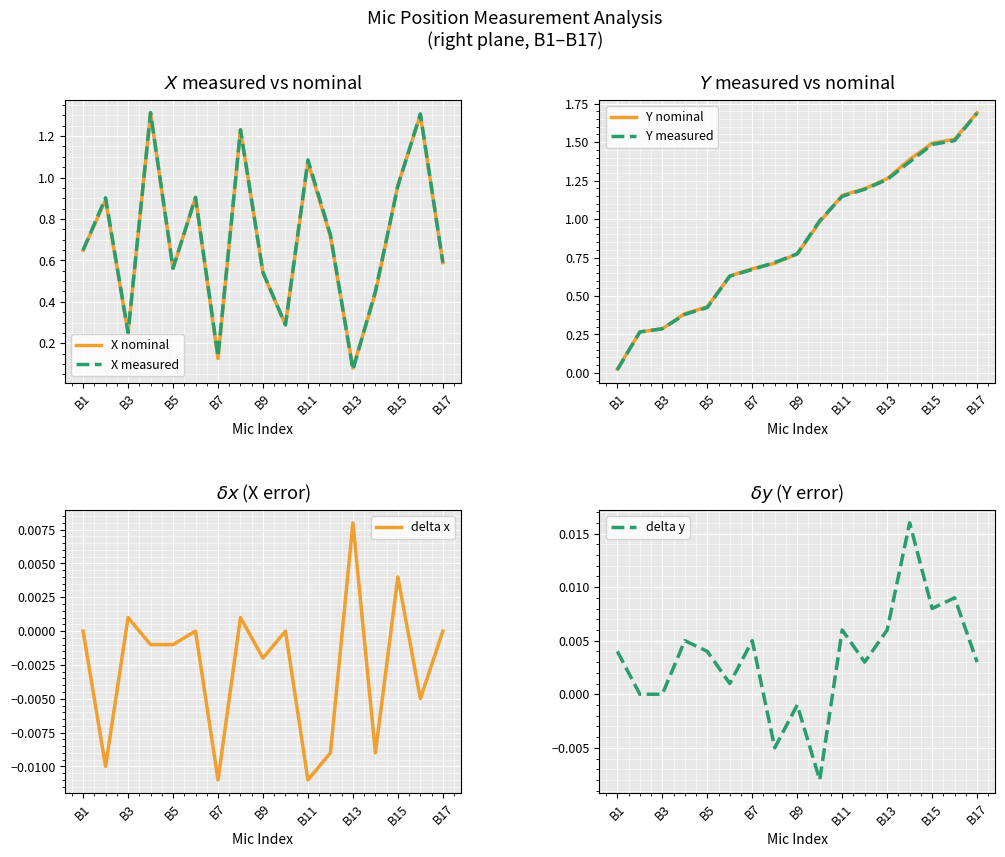

Reading right to left, list all the values displayed in this chart.

X nominal: 0.6	1.3	1.0	0.4	0.1	0.7	1.1	0.3	0.5	1.2	0.1	0.9	0.6	1.3	0.3	0.9	0.6
X measured: 0.6	1.3	1.0	0.5	0.1	0.7	1.1	0.3	0.5	1.2	0.1	0.9	0.6	1.3	0.3	0.9	0.6
Y nominal: 1.7	1.5	1.5	1.4	1.3	1.2	1.2	1.0	0.8	0.7	0.7	0.6	0.4	0.4	0.3	0.3	0.0
Y measured: 1.7	1.5	1.5	1.4	1.3	1.2	1.1	1.0	0.8	0.7	0.7	0.6	0.4	0.4	0.3	0.3	0.0
delta x: 0.0	-0.0	0.0	-0.0	0.0	-0.0	-0.0	0.0	-0.0	0.0	-0.0	0.0	-0.0	-0.0	0.0	-0.0	0.0
delta y: 0.0	0.0	0.0	0.0	0.0	0.0	0.0	-0.0	-0.0	-0.0	0.0	0.0	0.0	0.0	0.0	0.0	0.0